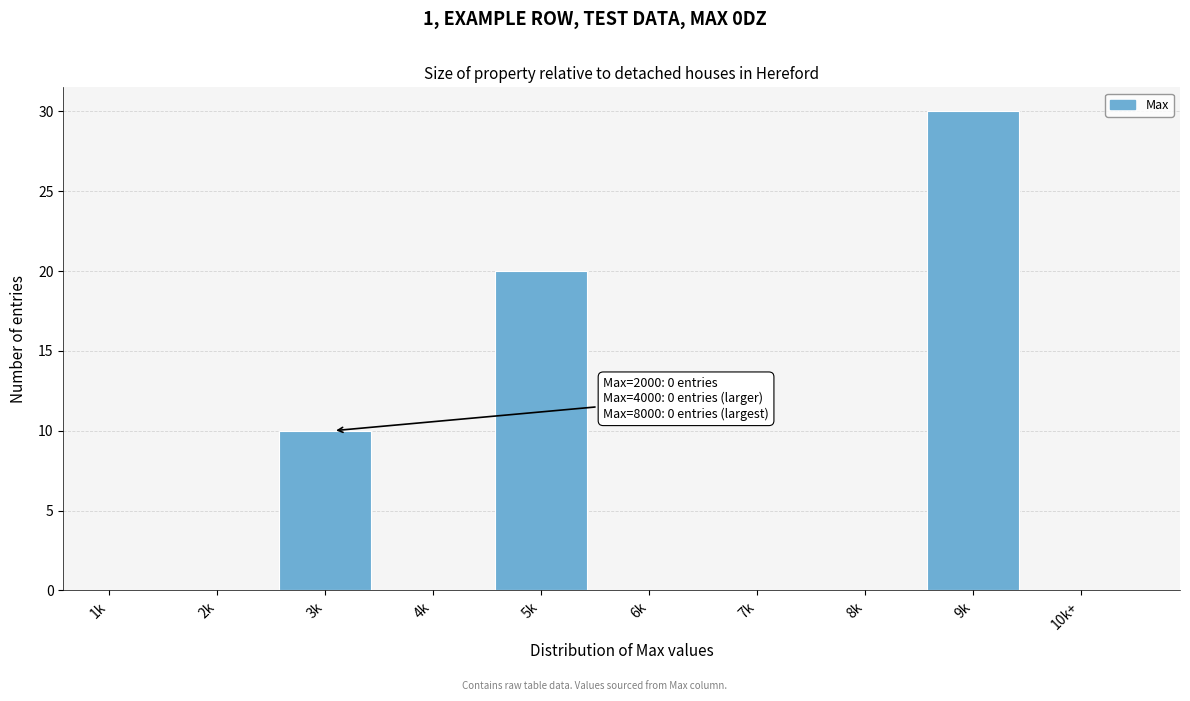

Reading right to left, transcribe all the data shown in this chart.

10k+=0	9k=30	8k=0	7k=0	6k=0	5k=20	4k=0	3k=10	2k=0	1k=0